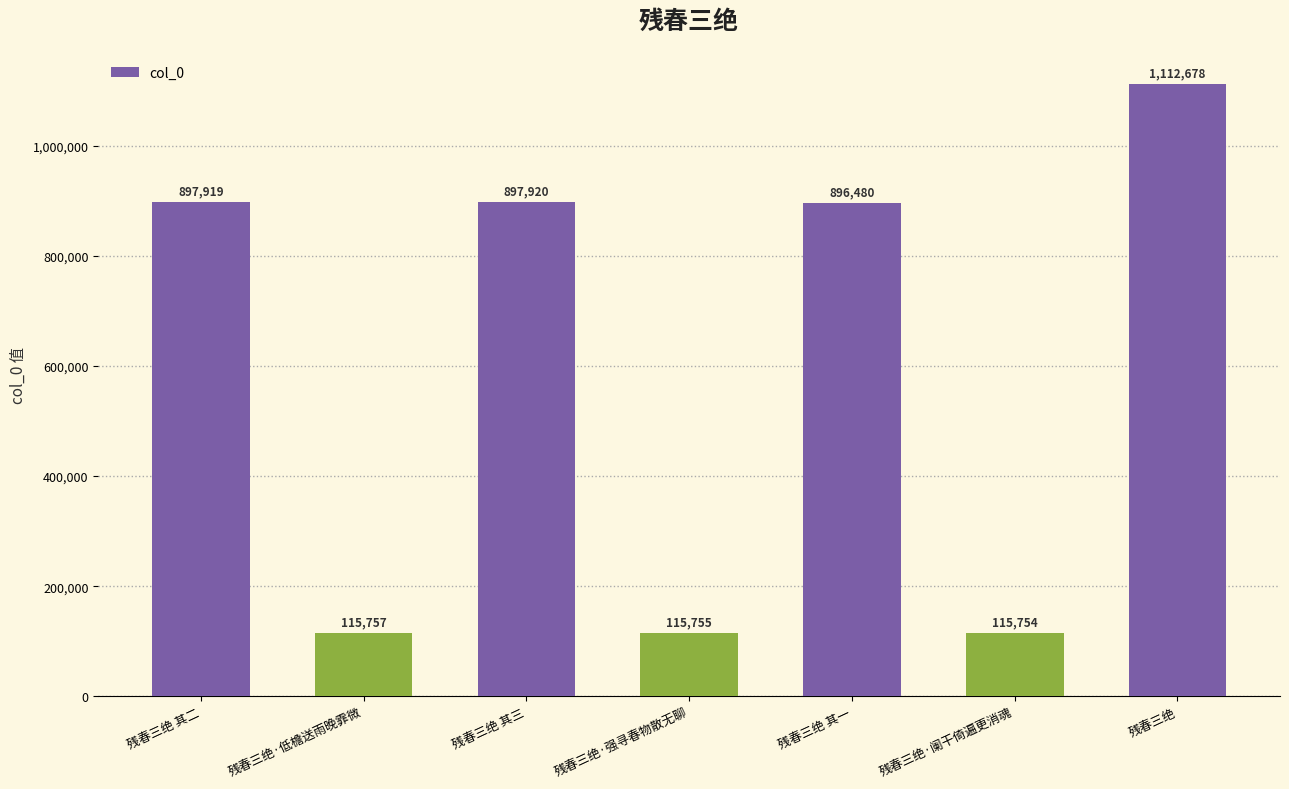

Rank the categories by value from lowest to highest.

残春三绝·阑干倚遍更消魂, 残春三绝·强寻春物散无聊, 残春三绝·低檐送雨晚霏微, 残春三绝 其一, 残春三绝 其二, 残春三绝 其三, 残春三绝